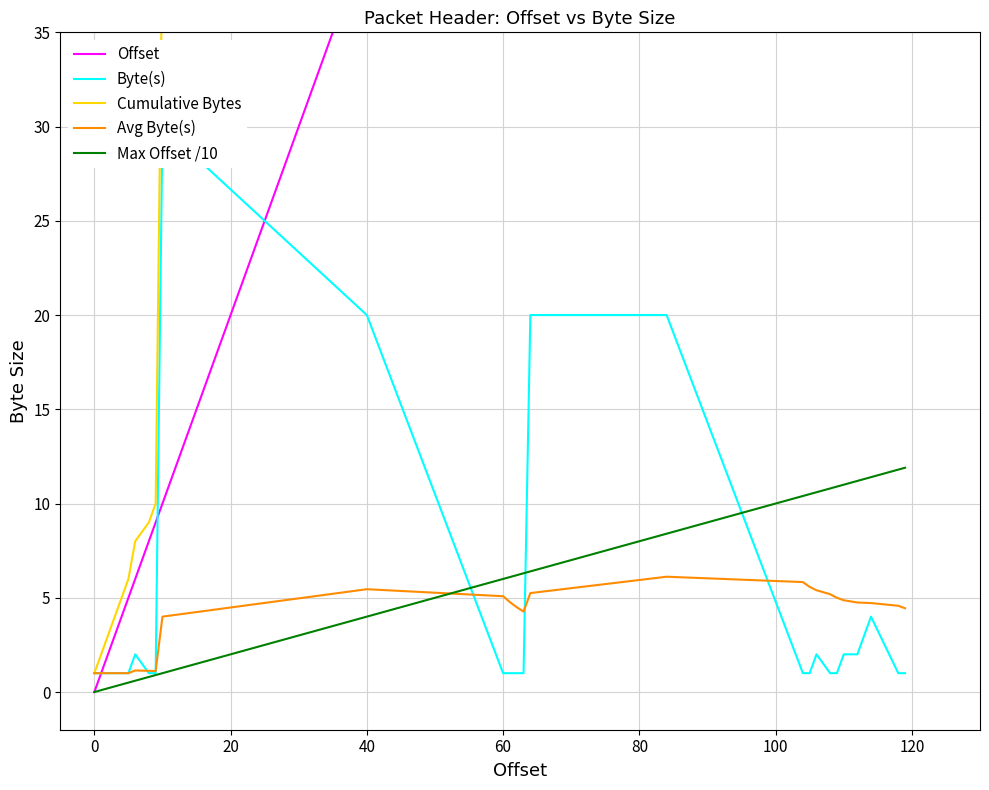

What is the maximum value for Avg Byte(s)?

6.1